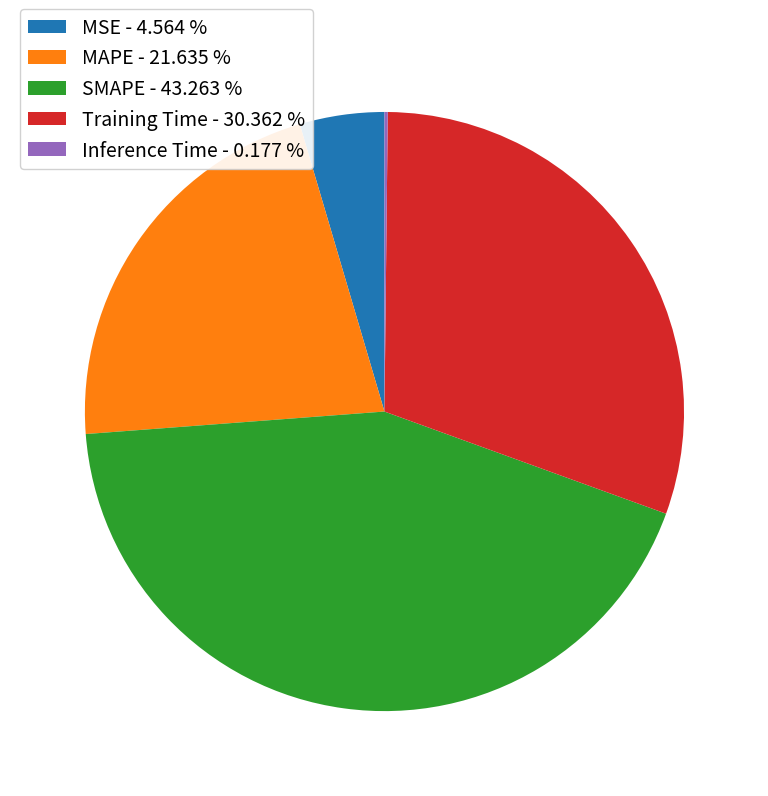

Between MAPE - 21.635 % and SMAPE - 43.263 %, which is larger?

SMAPE - 43.263 %